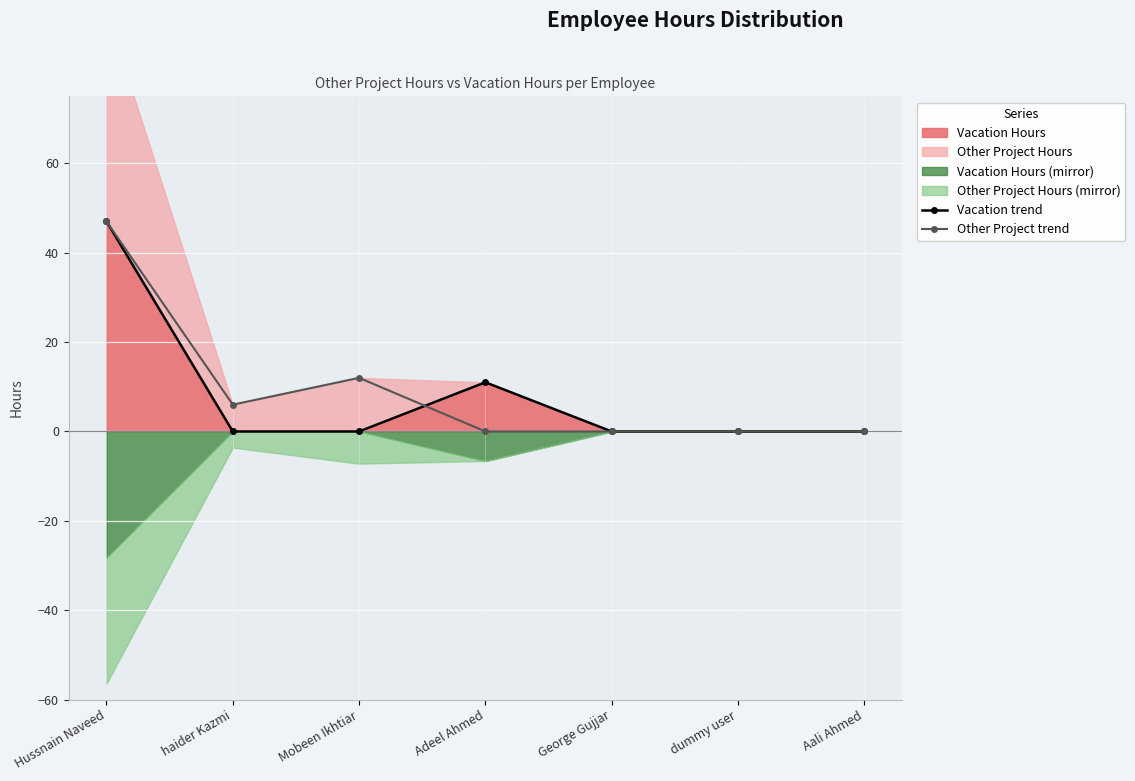

The value of Vacation trend at Mobeen Ikhtiar is 0.0. True or false?

True